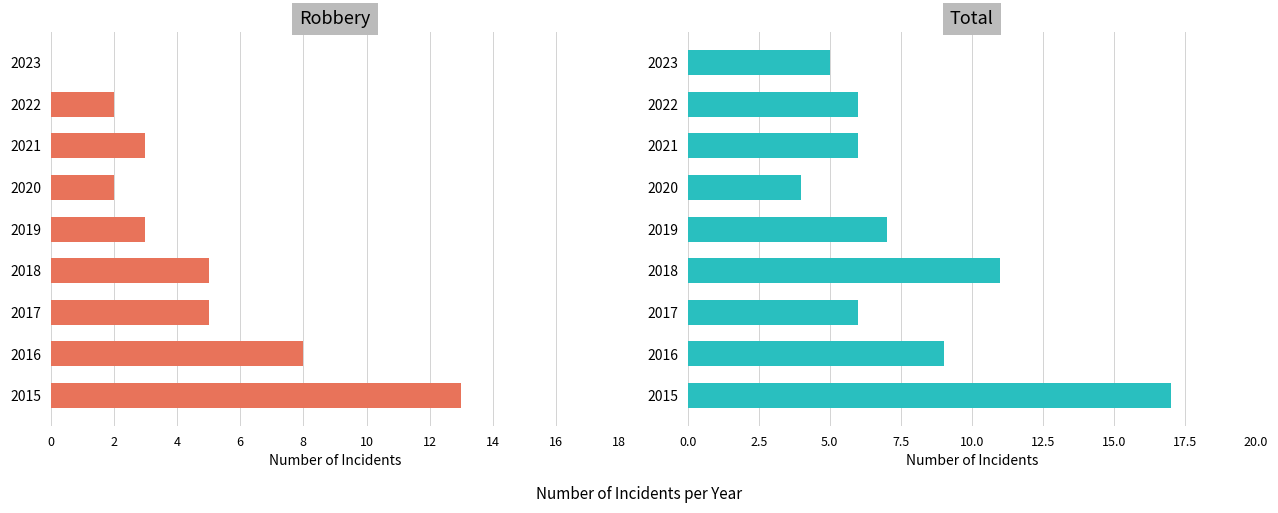

How many bars are there in total?

18